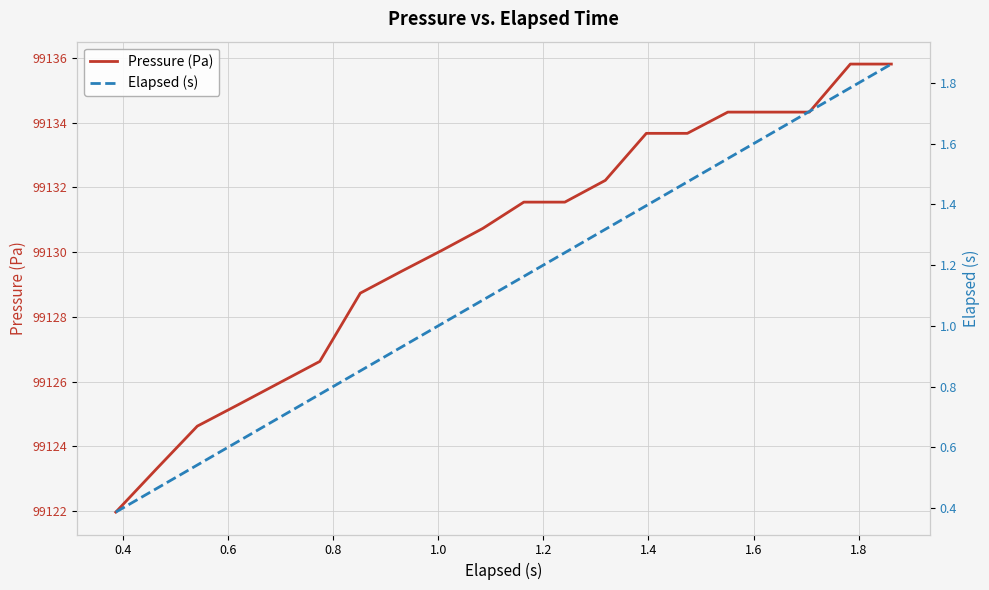

What is the minimum value for Pressure (Pa)?

99122.0